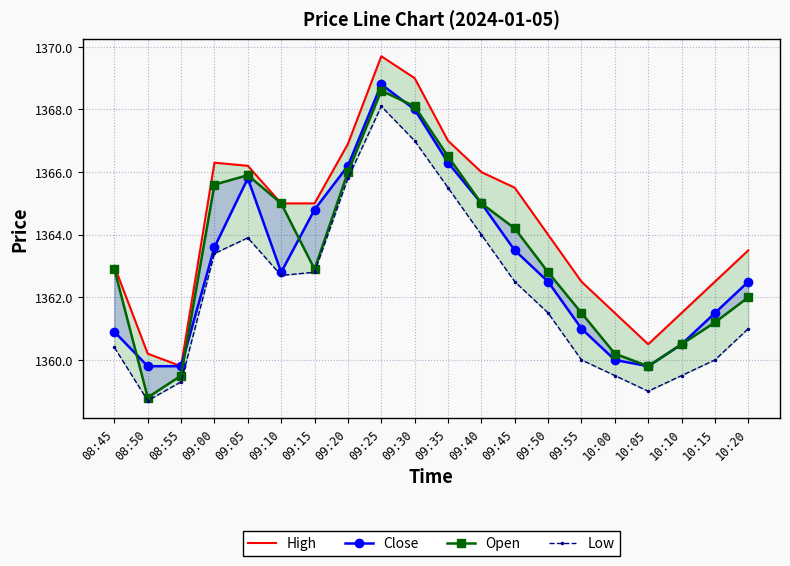

Rank the categories by Low value from lowest to highest.

08:50, 10:05, 08:55, 10:00, 10:10, 09:55, 10:15, 08:45, 10:20, 09:50, 09:45, 09:10, 09:15, 09:00, 09:05, 09:40, 09:35, 09:20, 09:30, 09:25